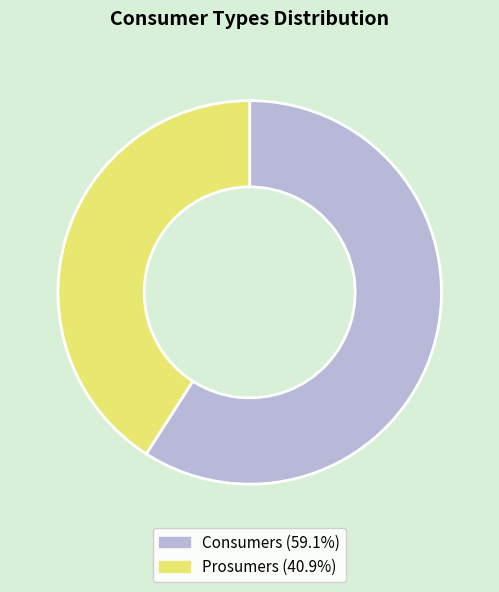

Do Prosumers and Consumers together represent more than half of the pie?

Yes